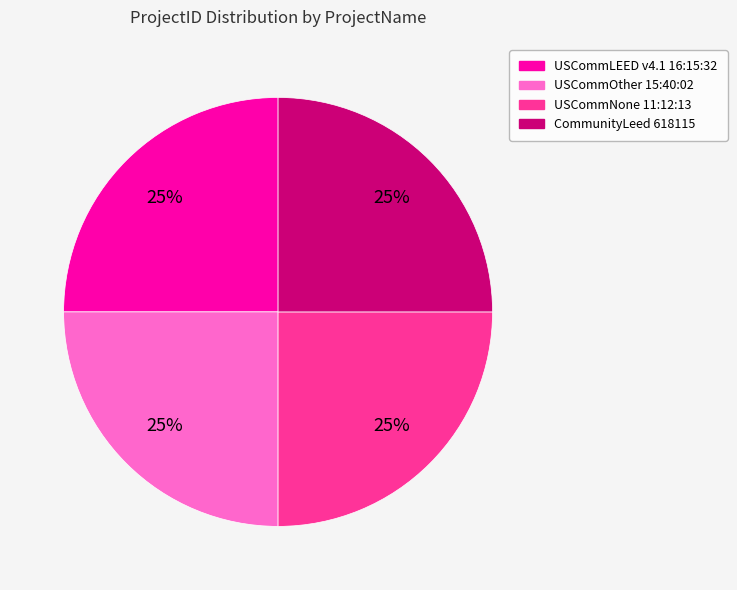

Is there any slice that represents more than half of the pie?

No